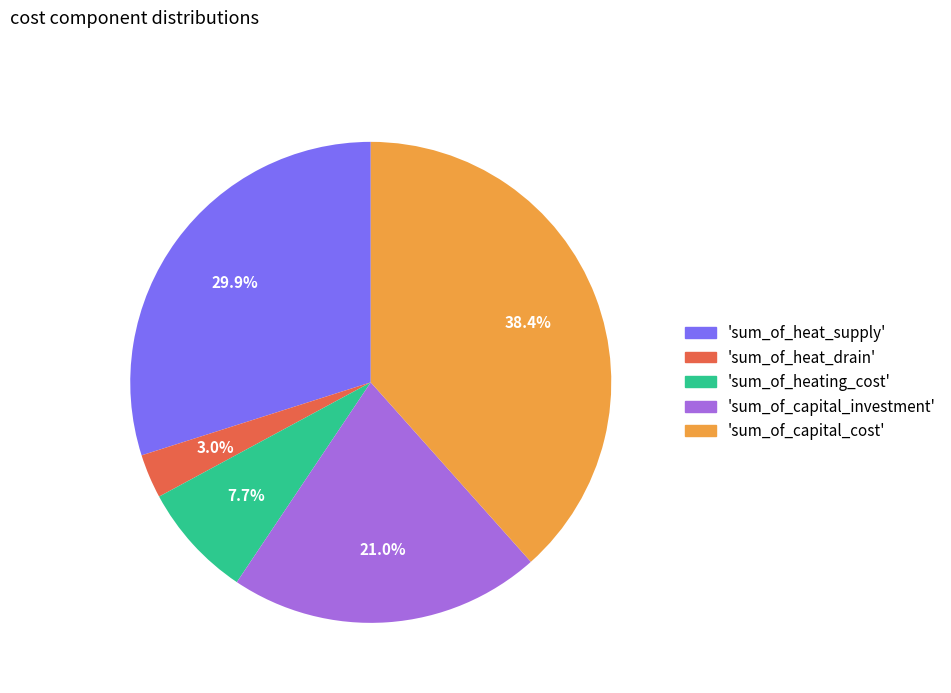

Which slice is the largest?

'sum_of_capital_cost'